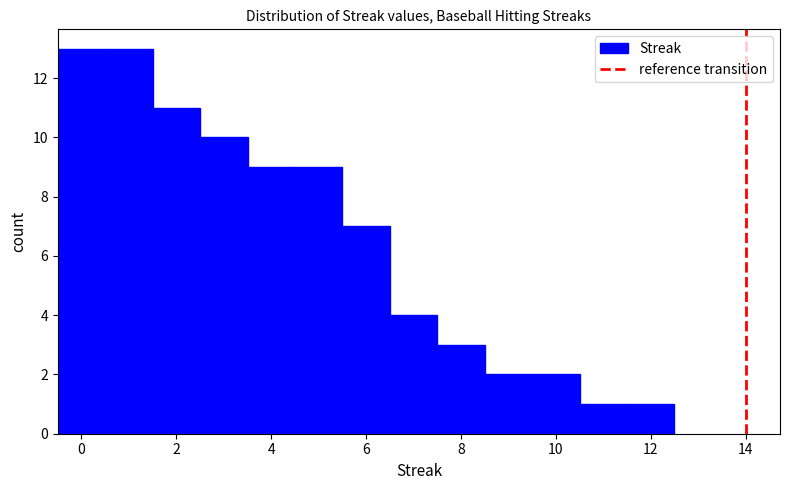

Reading left to right, transcribe this chart: for each bar, give the range it covers on the x-axis and its height. Neither the bar edges nor the heights are printed on the chart, so give them approximately, as read against the axes.

-0.5 to 0.5: 13
0.5 to 1.5: 13
1.5 to 2.5: 11
2.5 to 3.5: 10
3.5 to 4.5: 9
4.5 to 5.5: 9
5.5 to 6.5: 7
6.5 to 7.5: 4
7.5 to 8.5: 3
8.5 to 9.5: 2
9.5 to 10.5: 2
10.5 to 11.5: 1
11.5 to 12.5: 1